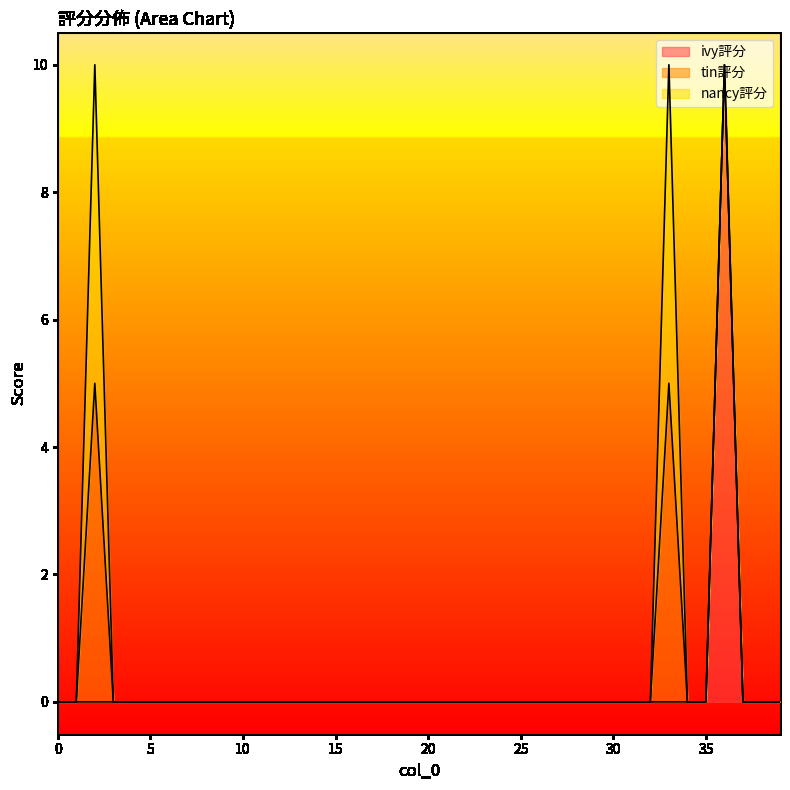

Reading left to right, transcribe all the data shown in this chart.

ivy評分: 0=0	1=0	2=0	3=0	4=0	5=0	6=0	7=0	8=0	9=0	10=0	11=0	12=0	13=0	14=0	15=0	16=0	17=0	18=0	19=0	20=0	21=0	22=0	23=0	24=0	25=0	26=0	27=0	28=0	29=0	30=0	31=0	32=0	33=0	34=0	35=0	36=10	37=0	38=0	39=0
tin評分: 0=0	1=0	2=5	3=0	4=0	5=0	6=0	7=0	8=0	9=0	10=0	11=0	12=0	13=0	14=0	15=0	16=0	17=0	18=0	19=0	20=0	21=0	22=0	23=0	24=0	25=0	26=0	27=0	28=0	29=0	30=0	31=0	32=0	33=5	34=0	35=0	36=0	37=0	38=0	39=0
nancy評分: 0=0	1=0	2=5	3=0	4=0	5=0	6=0	7=0	8=0	9=0	10=0	11=0	12=0	13=0	14=0	15=0	16=0	17=0	18=0	19=0	20=0	21=0	22=0	23=0	24=0	25=0	26=0	27=0	28=0	29=0	30=0	31=0	32=0	33=5	34=0	35=0	36=0	37=0	38=0	39=0